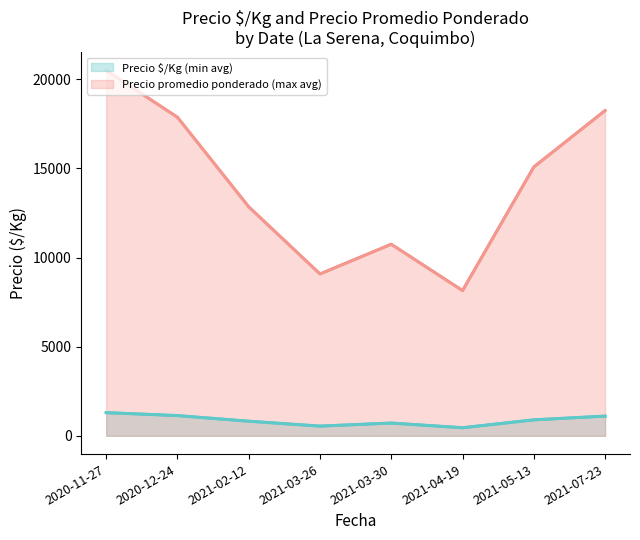

What is the total value across all series at 2021-03-26?

9628.5